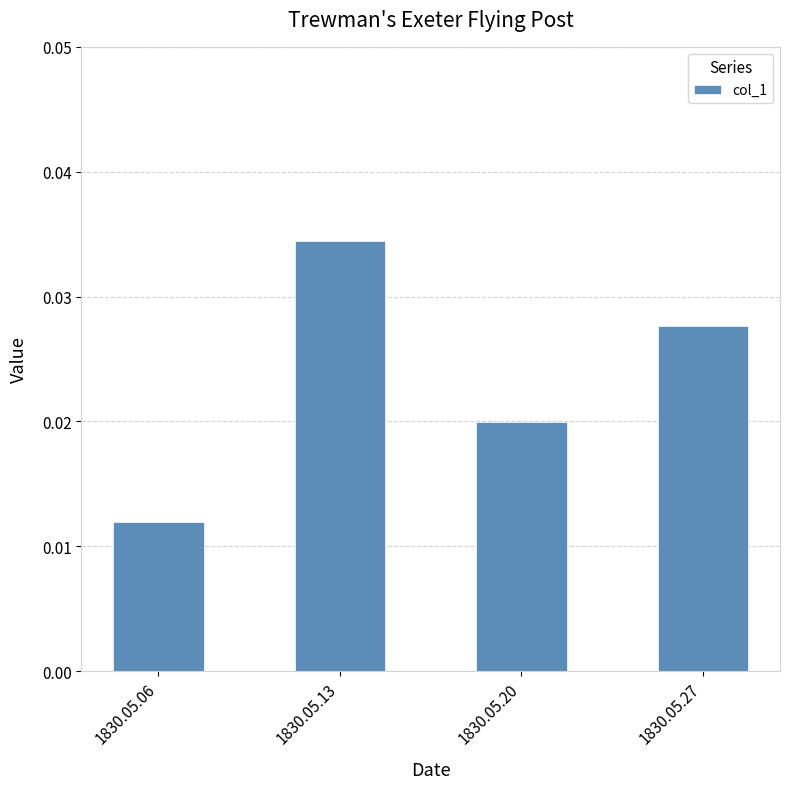

Where is the data nearest to the value 0?

1830.05.06